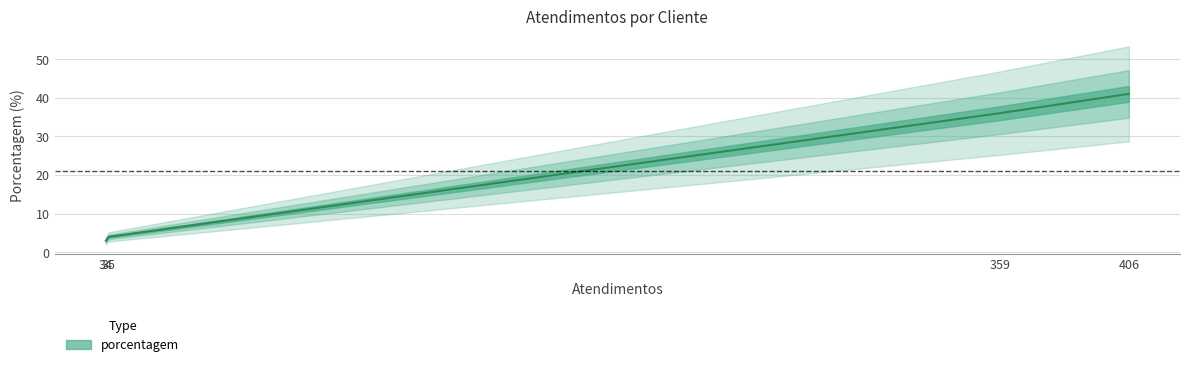

How many lines are shown in the chart?

1